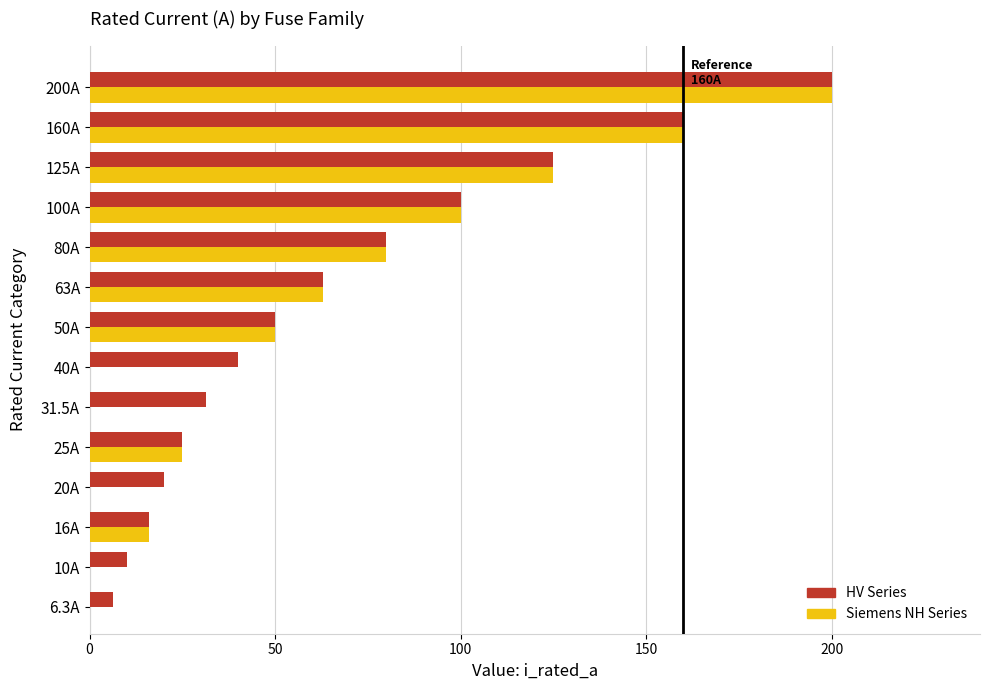

What are all the series names shown in the legend?

HV Series, Siemens NH Series